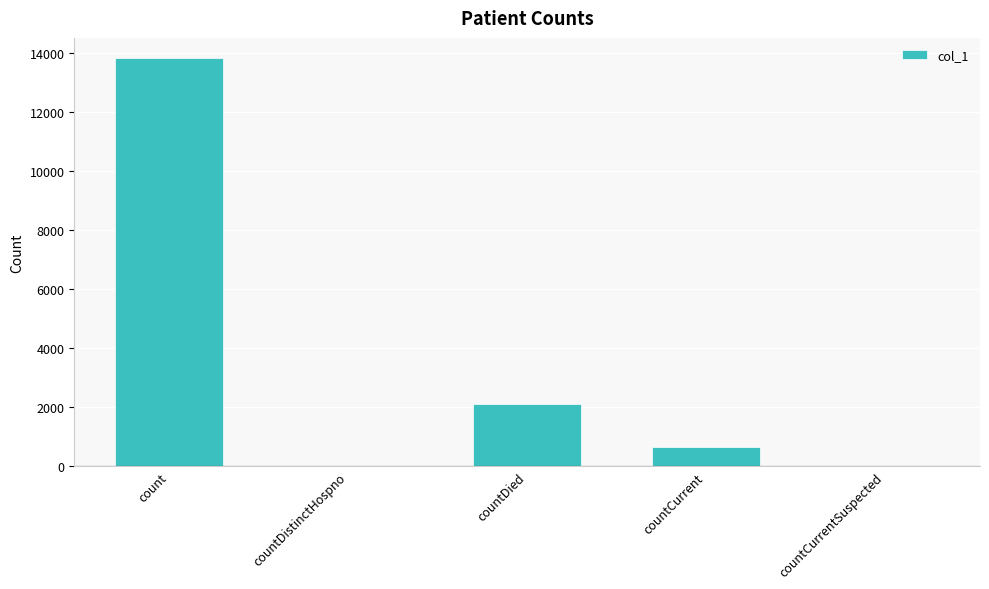

What is the change in value from count to countDied?

-11709